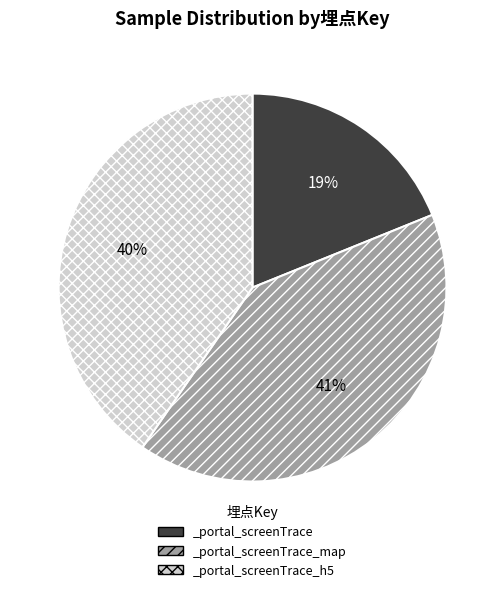

Do _portal_screenTrace_map and _portal_screenTrace together represent more than half of the pie?

Yes